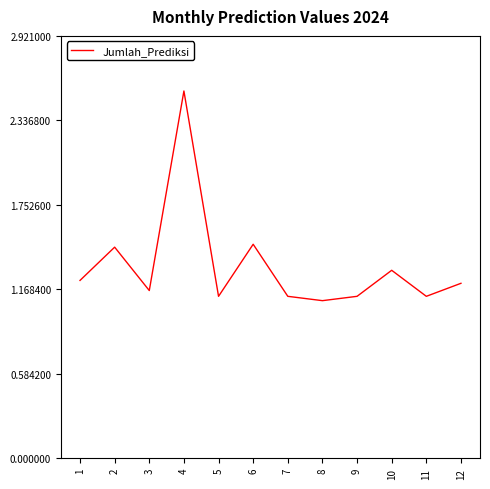

Where is the first local maximum?

2